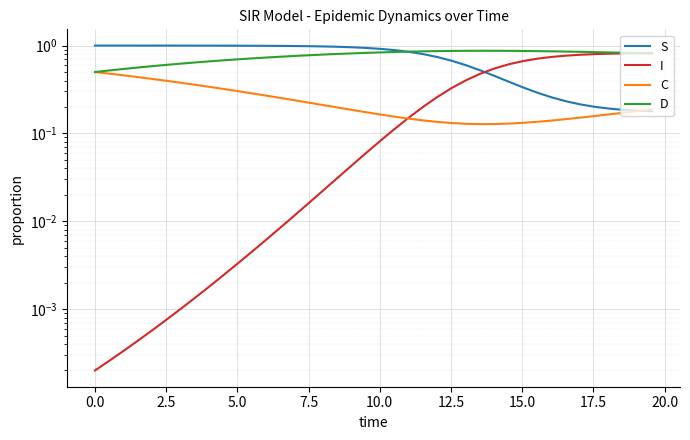

Which series has the largest range (max minus min)?

I